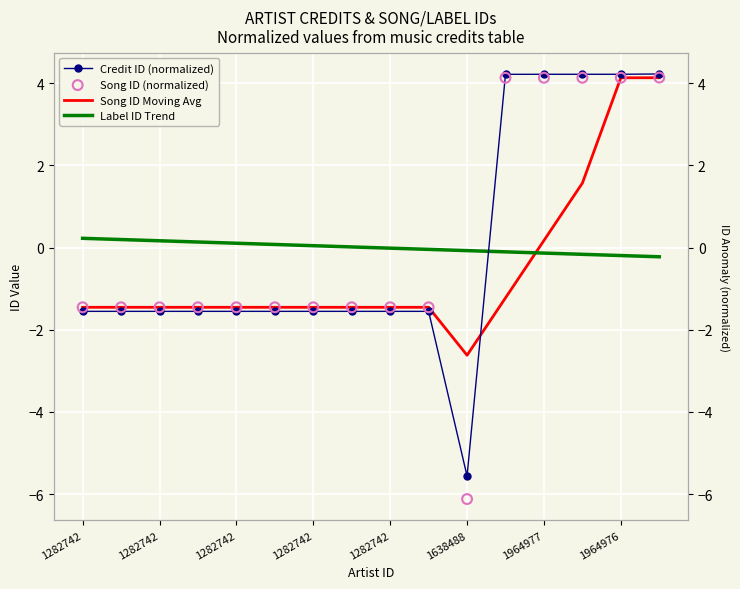

What are all the series names shown in the legend?

Credit ID (normalized), Song ID Moving Avg, Label ID Trend, Song ID (normalized)